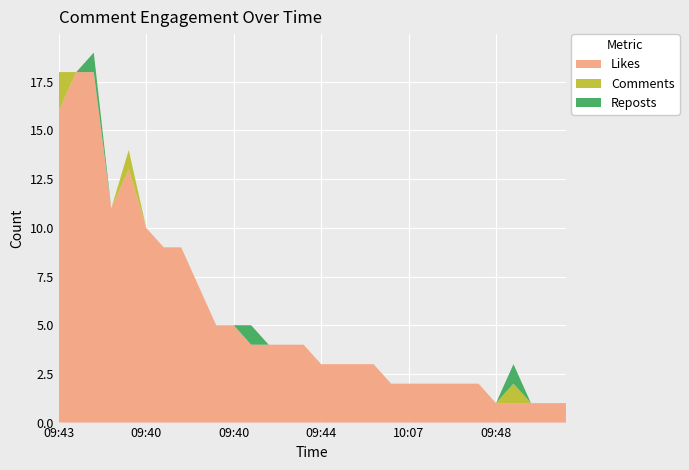

Reading left to right, transcribe all the data shown in this chart.

Likes: 09:43=16	09:41=18	09:39=18	09:39=11	09:37=13	09:40=10	09:41=9	09:40=9	09:46=7	09:55=5	09:40=5	09:44=4	09:59=4	09:53=4	09:39=4	09:44=3	09:51=3	09:48=3	09:53=3	10:09=2	10:07=2	10:10=2	10:07=2	10:19=2	10:33=2	09:48=1	09:37=1	10:25=1	10:26=1	09:42=1
Comments: 09:43=2	09:41=0	09:39=0	09:39=0	09:37=1	09:40=0	09:41=0	09:40=0	09:46=0	09:55=0	09:40=0	09:44=0	09:59=0	09:53=0	09:39=0	09:44=0	09:51=0	09:48=0	09:53=0	10:09=0	10:07=0	10:10=0	10:07=0	10:19=0	10:33=0	09:48=0	09:37=1	10:25=0	10:26=0	09:42=0
Reposts: 09:43=0	09:41=0	09:39=1	09:39=0	09:37=0	09:40=0	09:41=0	09:40=0	09:46=0	09:55=0	09:40=0	09:44=1	09:59=0	09:53=0	09:39=0	09:44=0	09:51=0	09:48=0	09:53=0	10:09=0	10:07=0	10:10=0	10:07=0	10:19=0	10:33=0	09:48=0	09:37=1	10:25=0	10:26=0	09:42=0